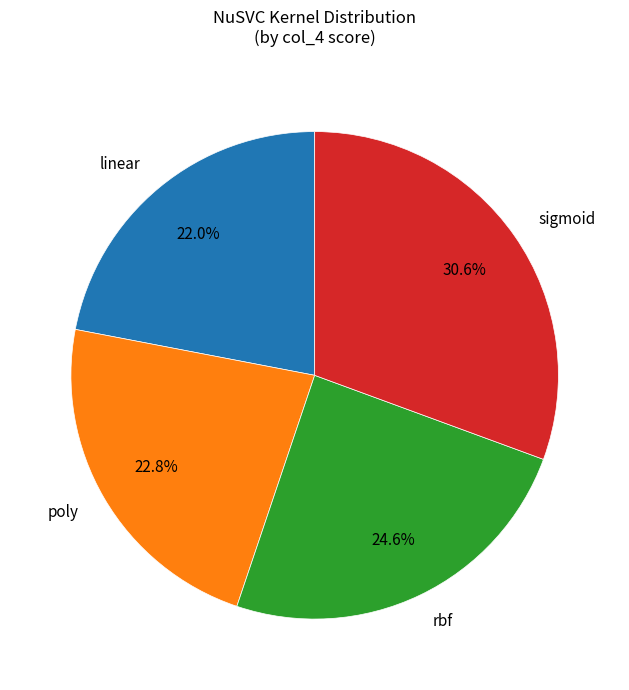

What percentage is the linear slice, to the nearest percent?

22%